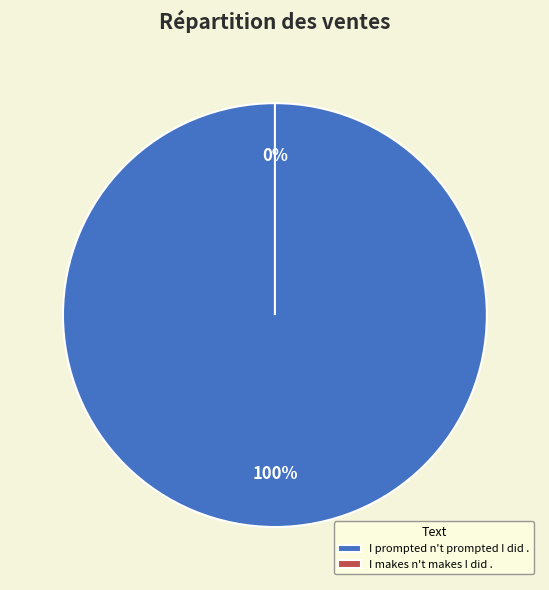

What is the change in value from I prompted n't prompted I did . to I makes n't makes I did .?

-1